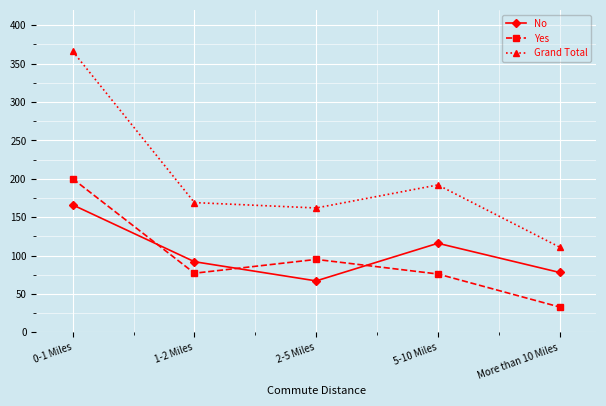

Which series has the largest total across all categories?

Grand Total